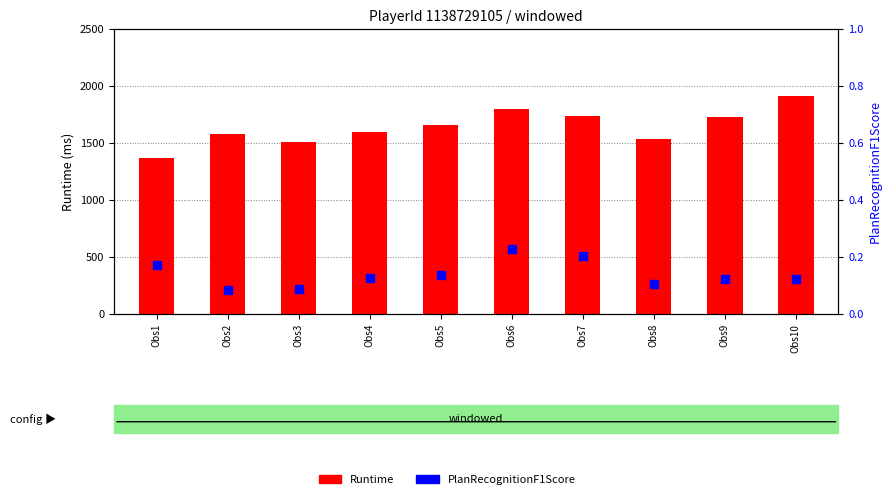

What are all the series names shown in the legend?

Runtime, PlanRecognitionF1Score